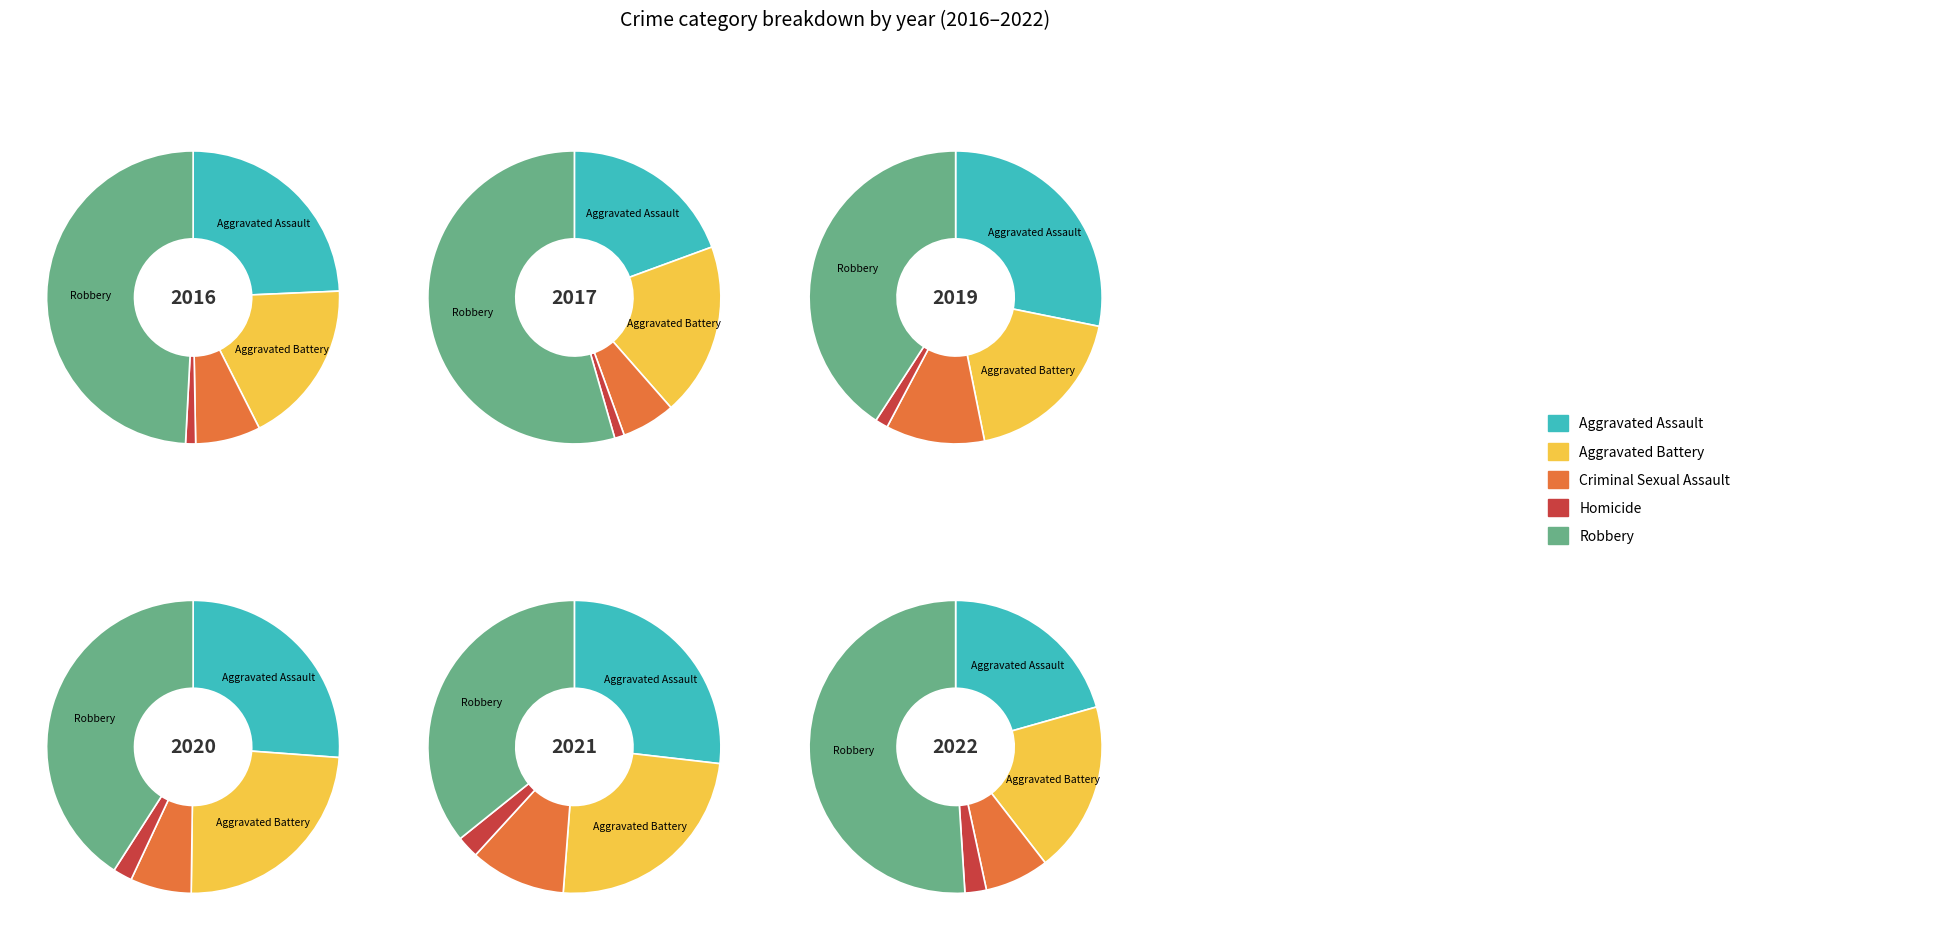

Is there a majority slice in this chart?

No